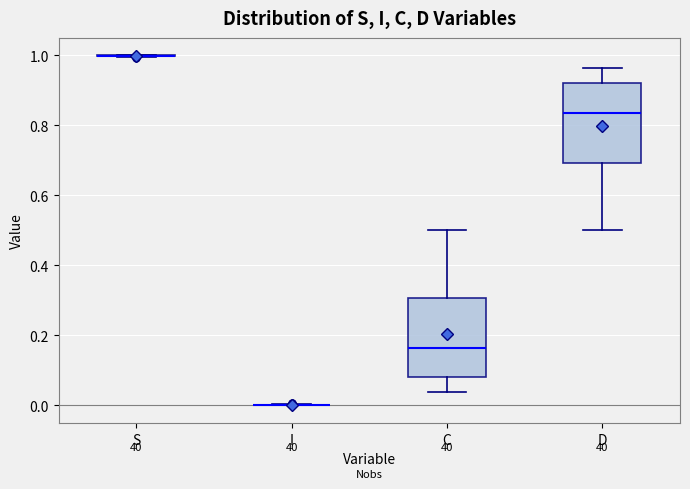

Reading left to right, transcribe this box plot: for each box, give where its median line is, the range the box spans, and where its two whiskers end, as read against the y-axis. The values are not printed on the chart, so give them approximately, as read against the axis.

S: box collapsed to a line at 1.00, whiskers 1.00 to 1.00
I: box collapsed to a line at 0.00, whiskers 0.00 to 0.00
C: median 0.16, box 0.08 to 0.30, whiskers 0.04 to 0.50
D: median 0.84, box 0.70 to 0.92, whiskers 0.50 to 0.96